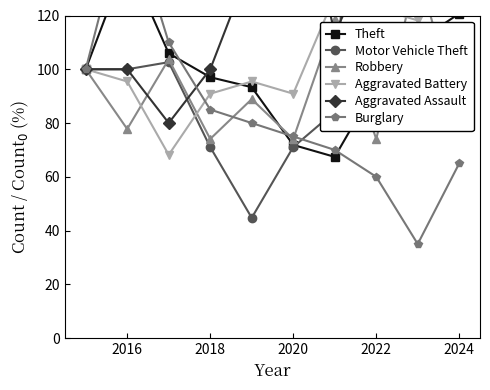

Reading right to left, transcribe all the data shown in this chart.

Theft: 120.7	110.4	94.1	67.4	71.9	93.3	97.0	105.9	140.7	100.0
Motor Vehicle Theft: 310.5	515.8	326.3	84.2	71.1	44.7	71.1	102.6	100.0	100.0
Robbery: 81.5	137.0	74.1	118.5	74.1	88.9	74.1	103.7	77.8	100.0
Aggravated Battery: 140.9	118.2	122.7	127.3	90.9	95.5	90.9	68.2	95.5	100.0
Aggravated Assault: 180.0	186.7	146.7	113.3	180.0	140.0	100.0	80.0	100.0	100.0
Burglary: 65.0	35.0	60.0	70.0	75.0	80.0	85.0	110.0	160.0	100.0